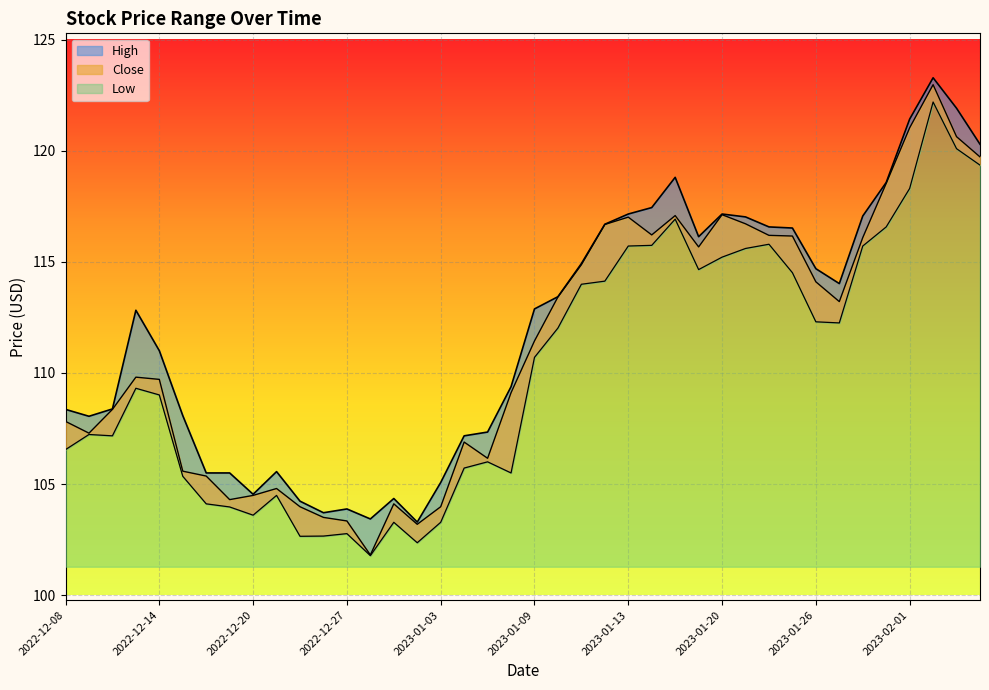

True or false: Close and Low cross at least once.

False